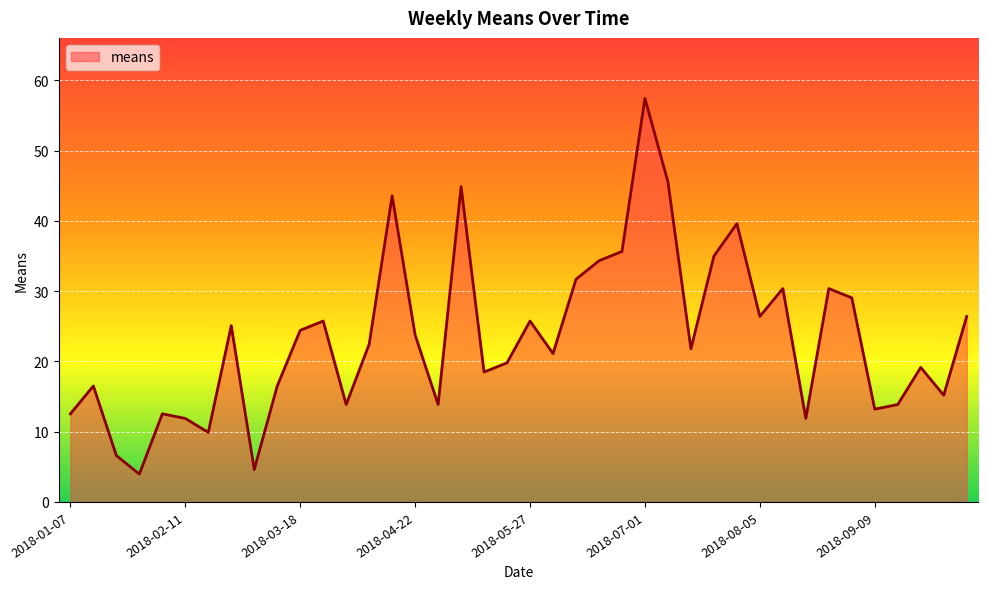

What is the difference between the maximum and minimum values?

53.5